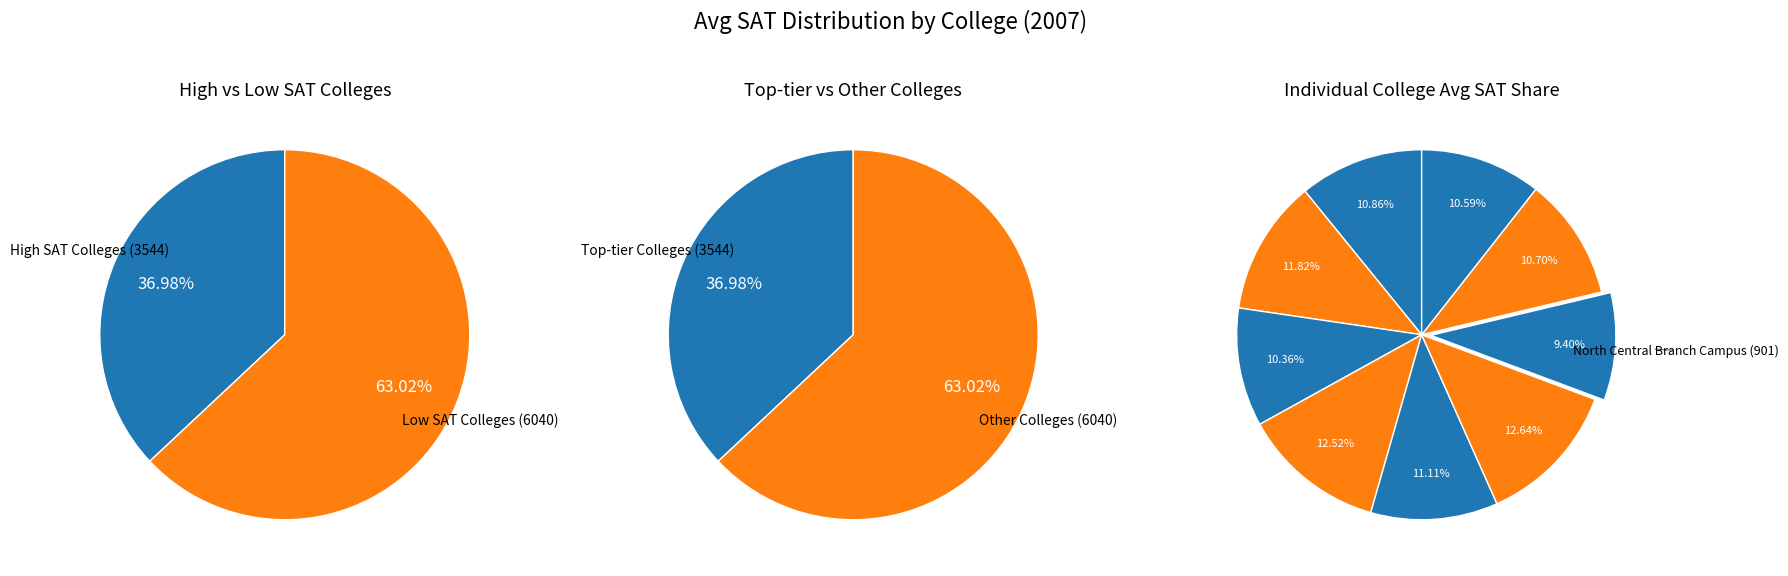

What is the smallest slice in the pie chart?

North Central Branch Campus